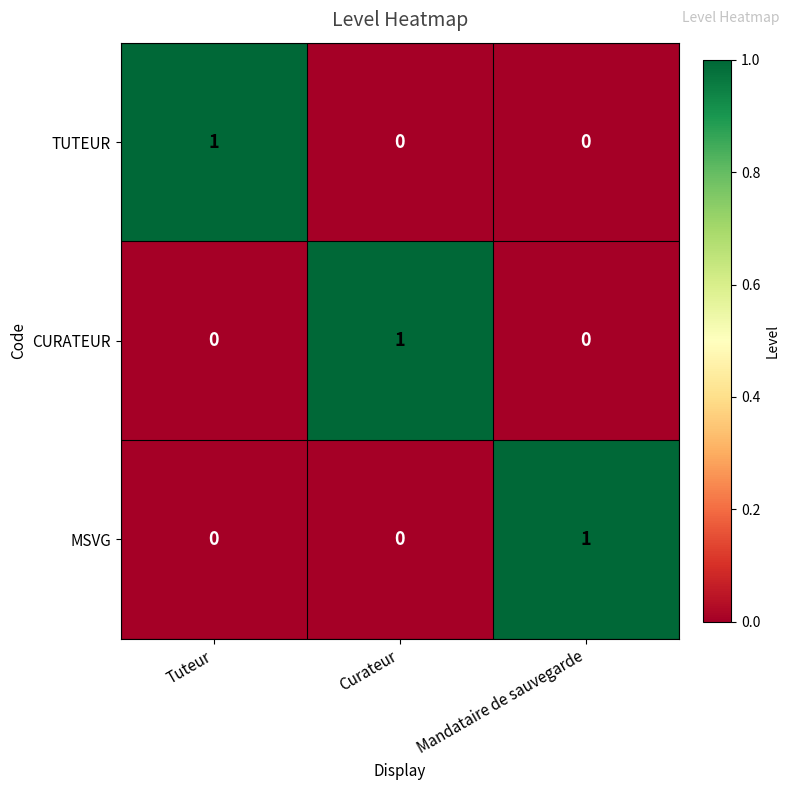

The MSVG series shows 0 at Tuteur. True or false?

True